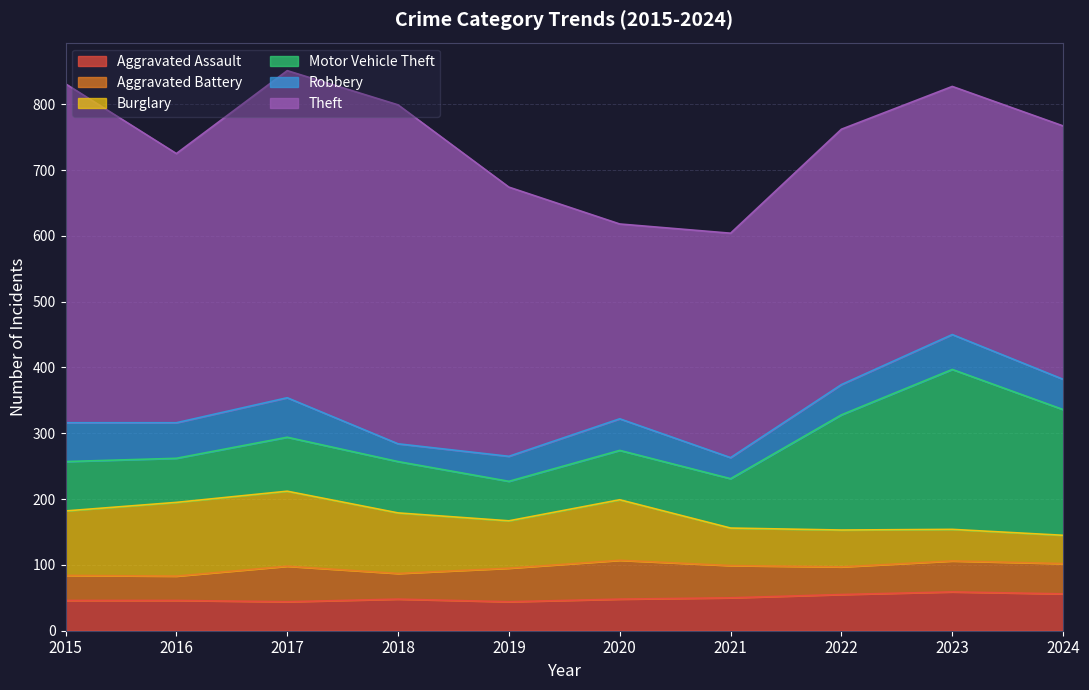

Between 2024 and 2018, which is larger?

2024